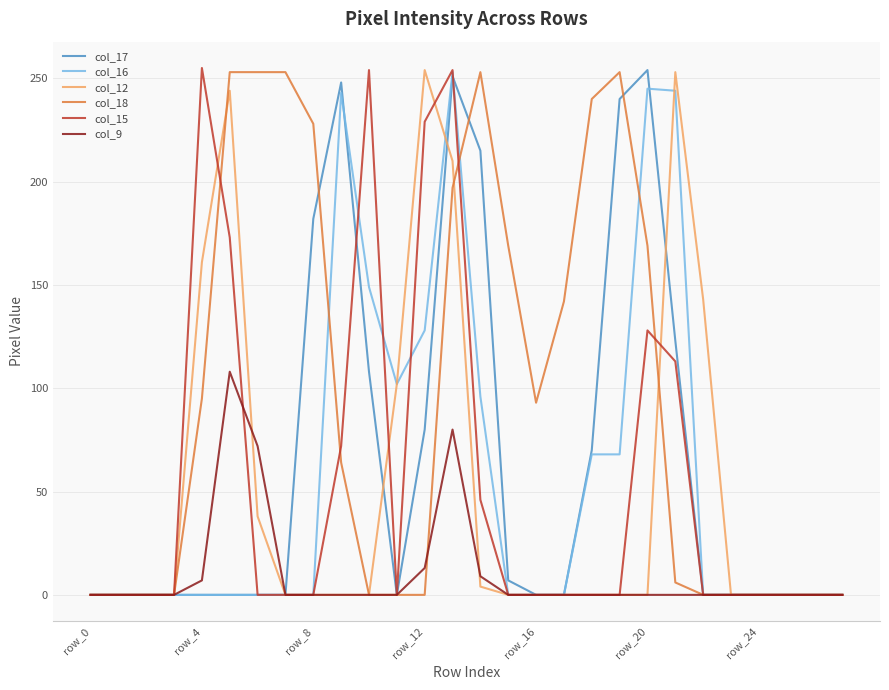

What is the maximum value shown in the chart?

255